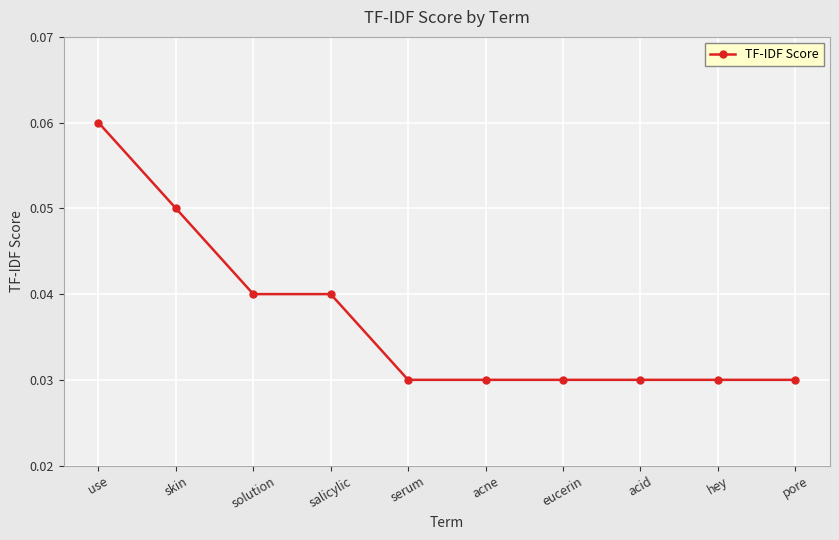

Which label corresponds to the largest value in the chart?

use